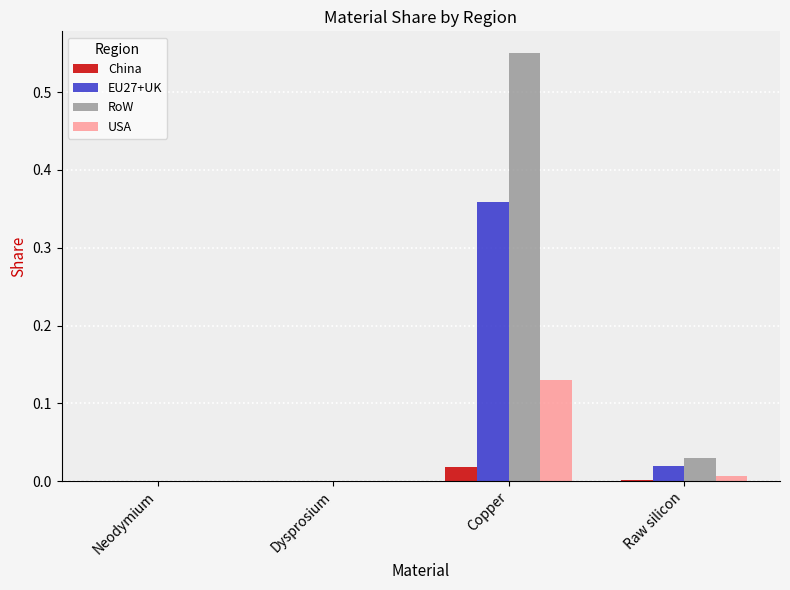

The value of RoW at Neodymium is 0.0. True or false?

True